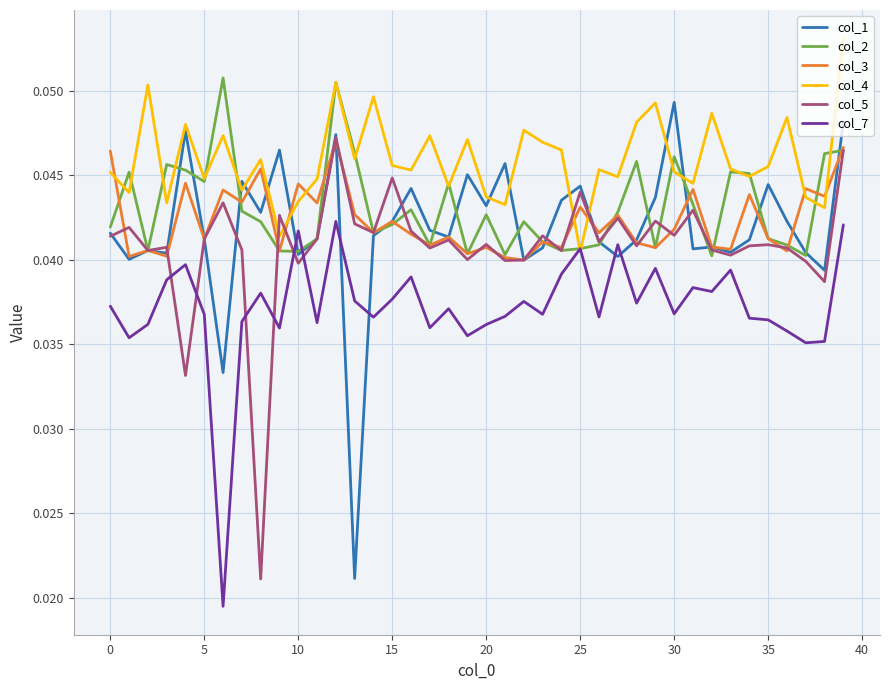

Which series has the largest total across all categories?

col_4